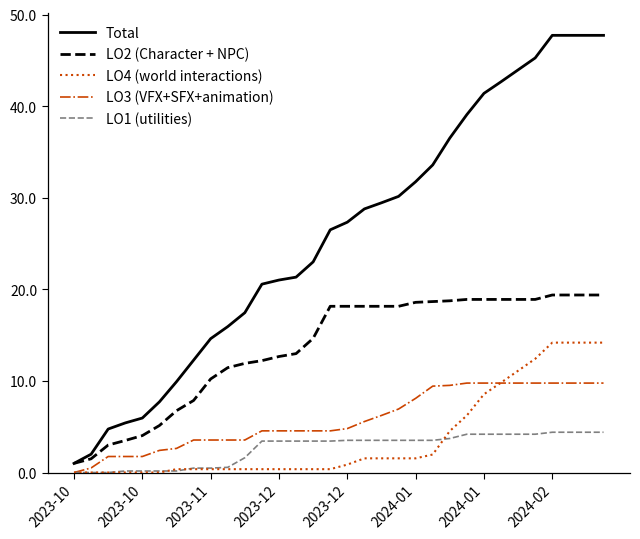

Which series has the largest range (max minus min)?

Total